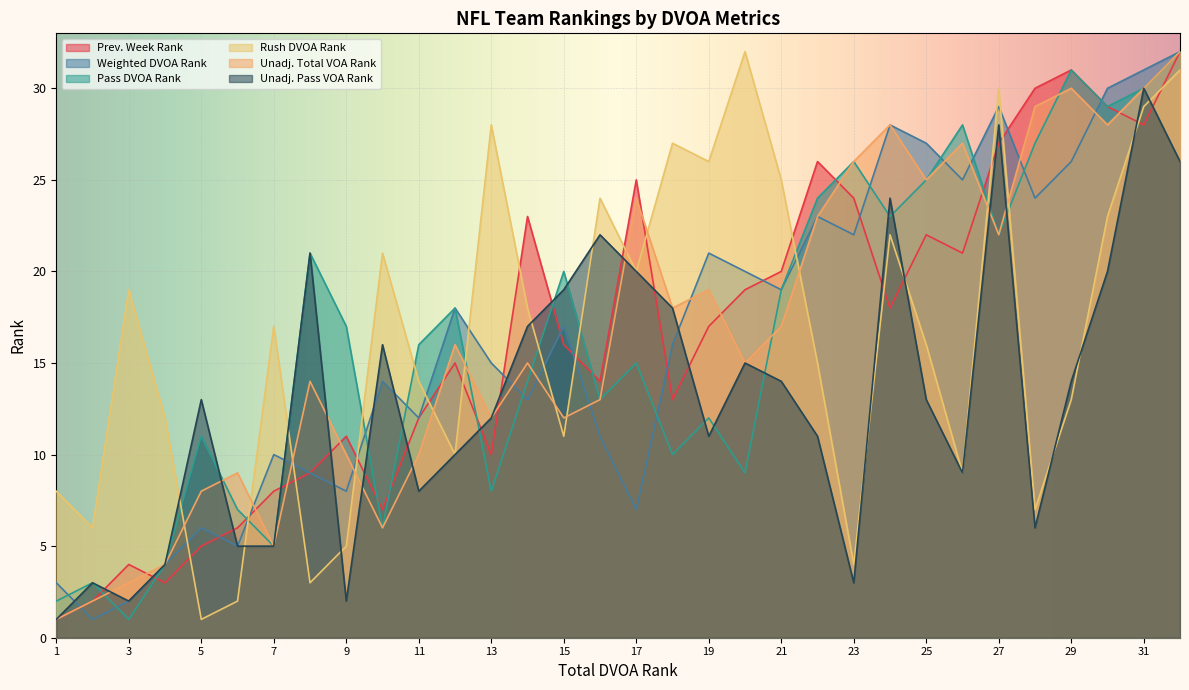

What is the value of the Prev. Week Rank point at the 28th from the left?

30